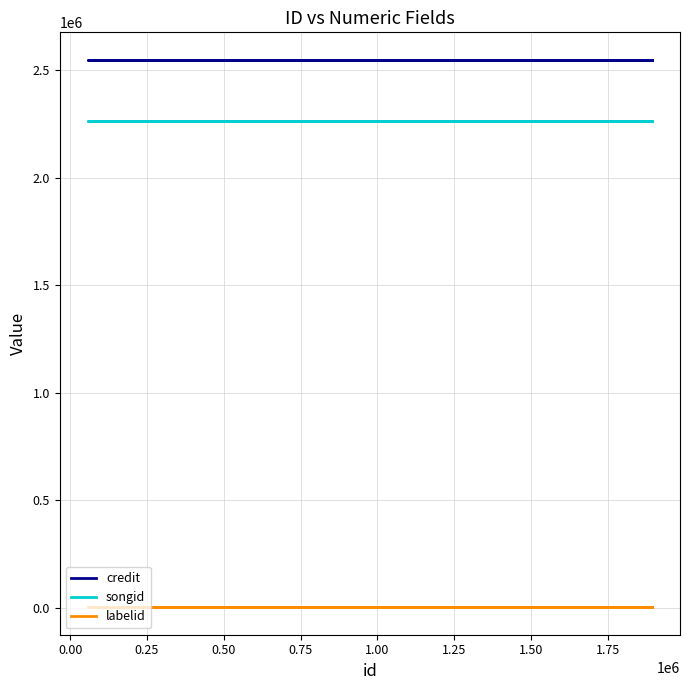

Count the credit values in the range 2546002 to 2547532.

9